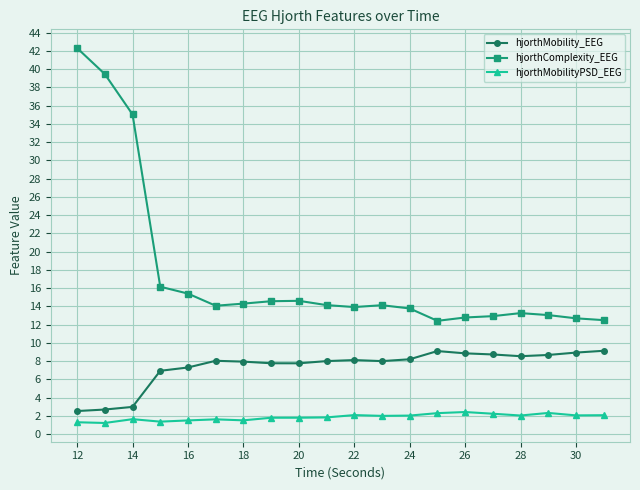

Which series has the widest spread of values?

hjorthComplexity_EEG